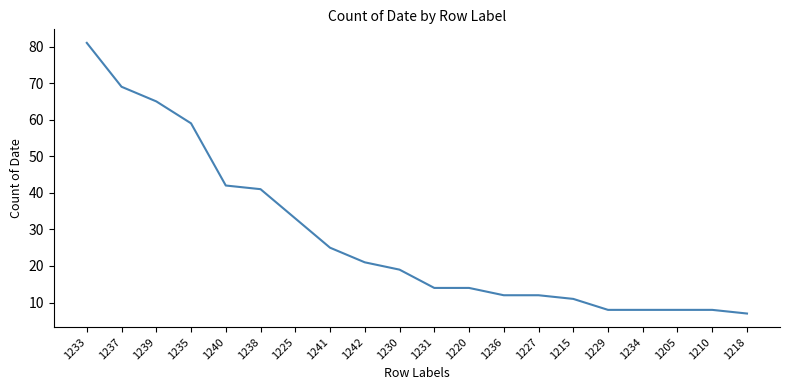

What position from the right is 1210?

2